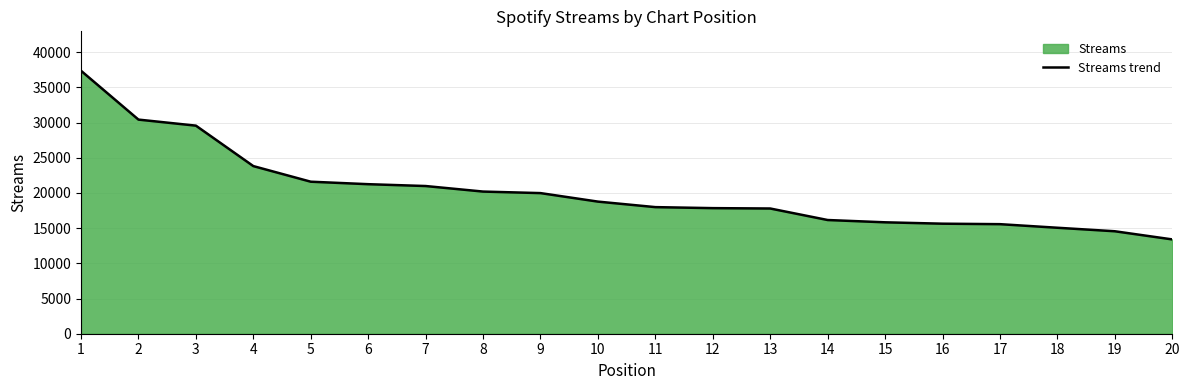

What is the ratio of the value at 3 to the value at 2?

1.0